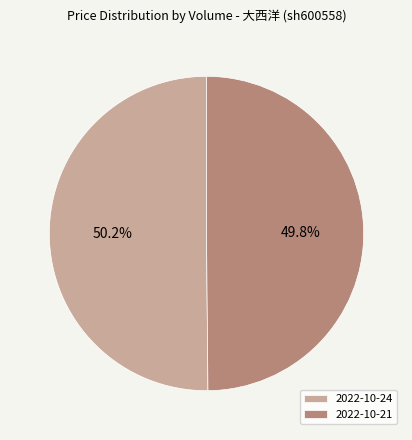

How many segments does this pie chart have?

2